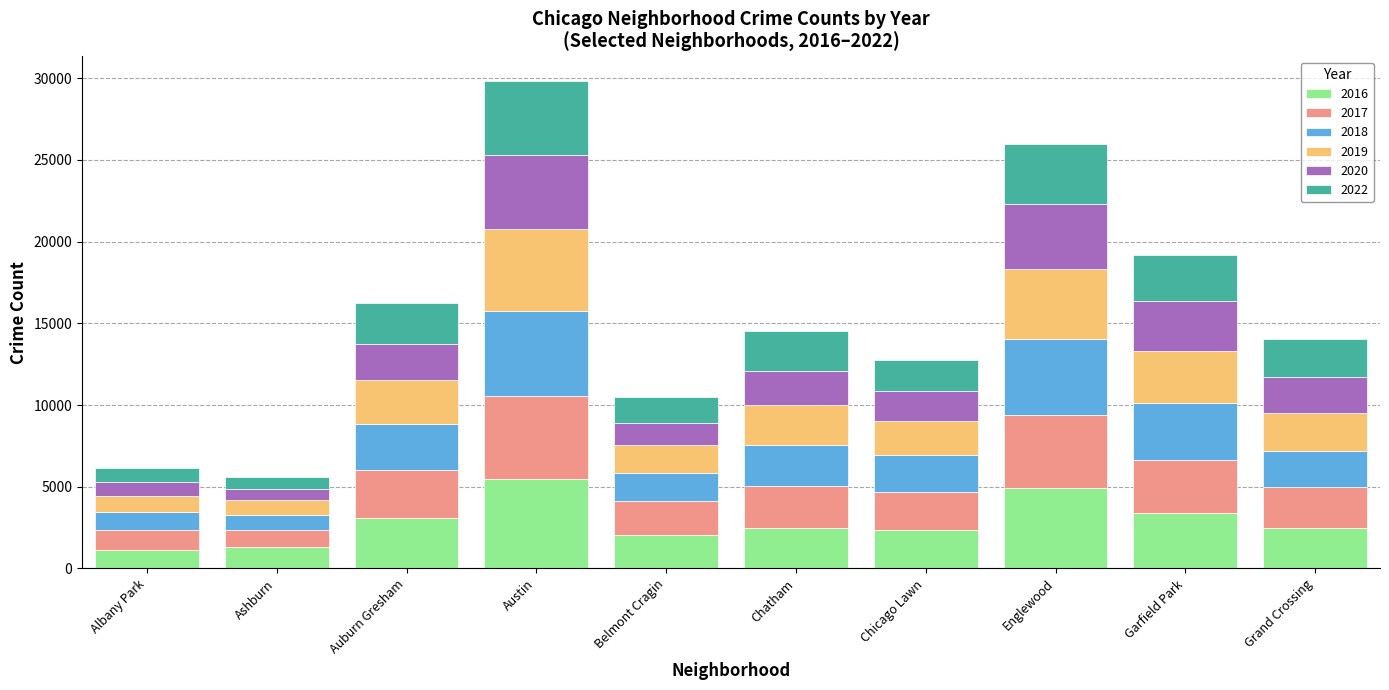

At which category is the sum across all series the highest?

Austin